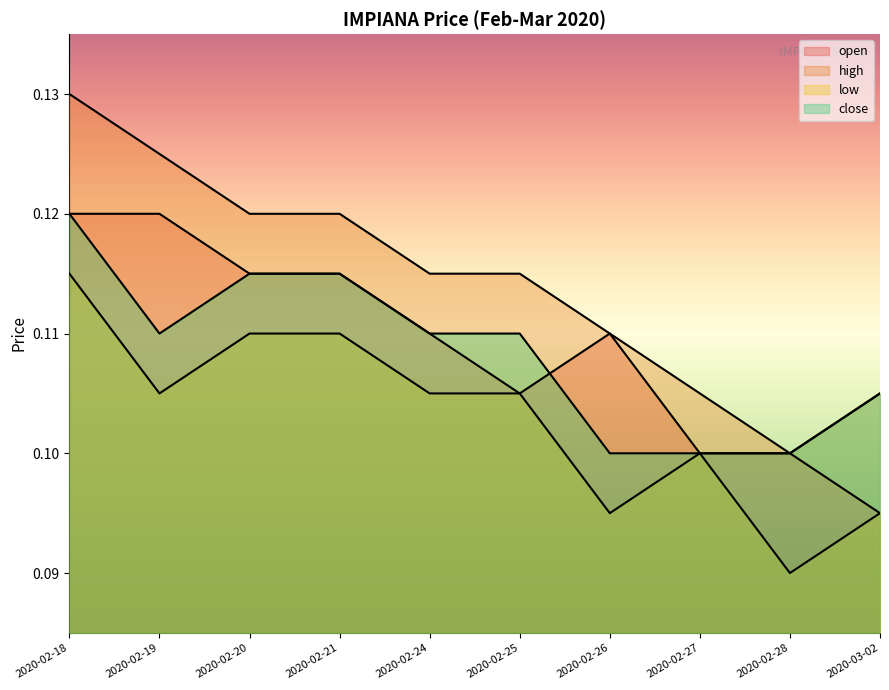

What is the label of the 3rd point from the left?

2020-02-20